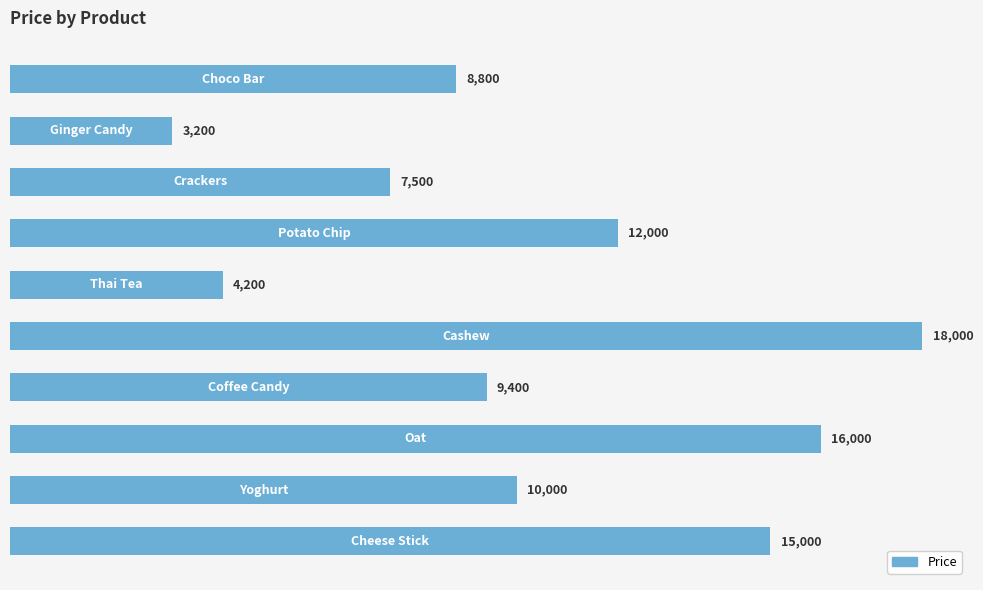

What is the difference between the maximum and minimum values?

14800